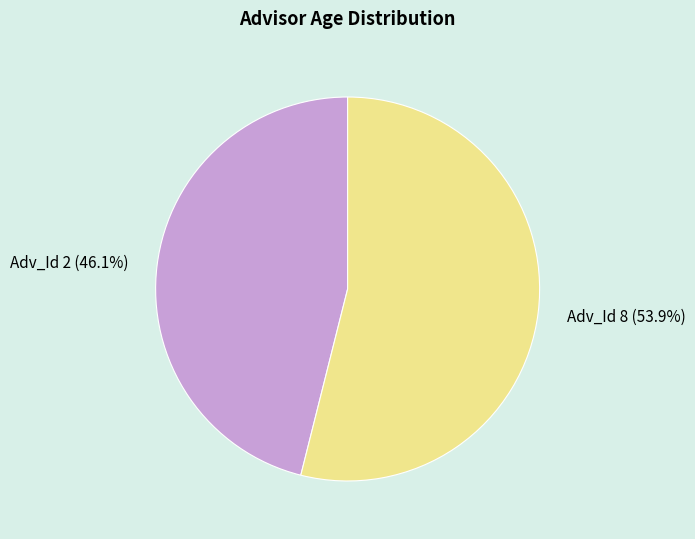

Rank the categories by value from lowest to highest.

Adv_Id 2, Adv_Id 8